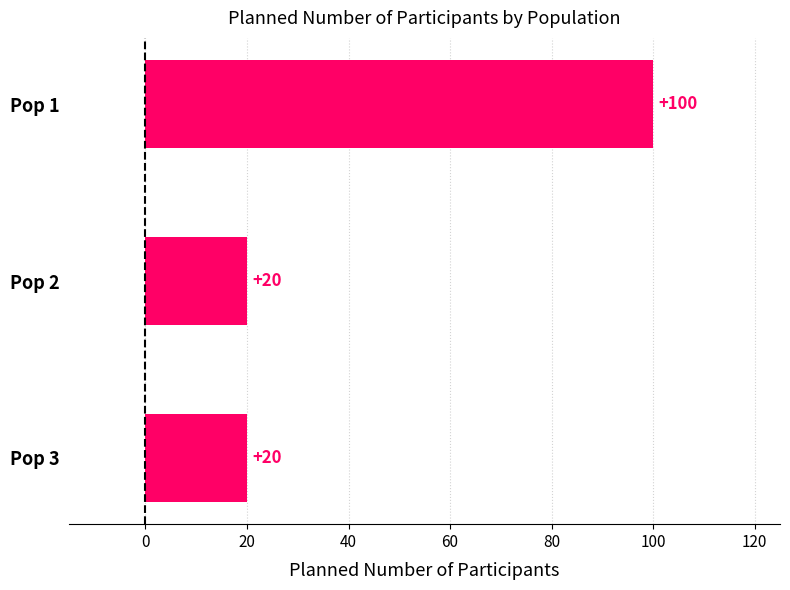

Reading top to bottom, extract all data points from this chart.

Pop 1=100	Pop 2=20	Pop 3=20